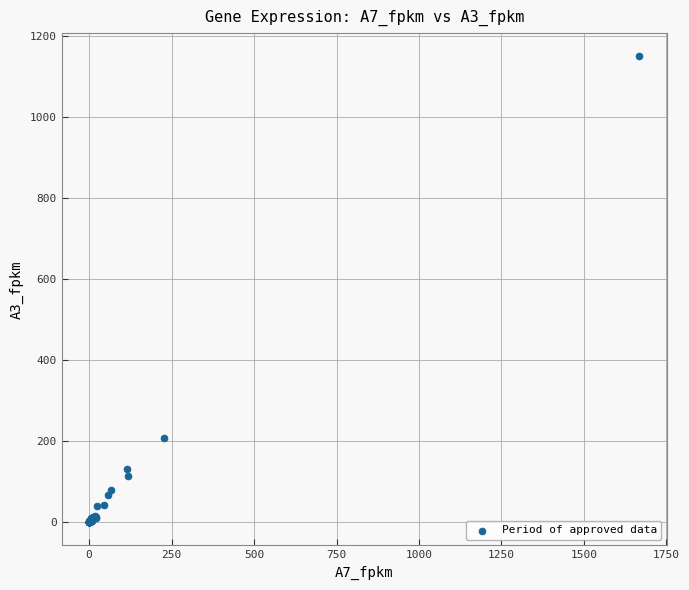

What Y value in the scatter plot is closest to 574?

207.5